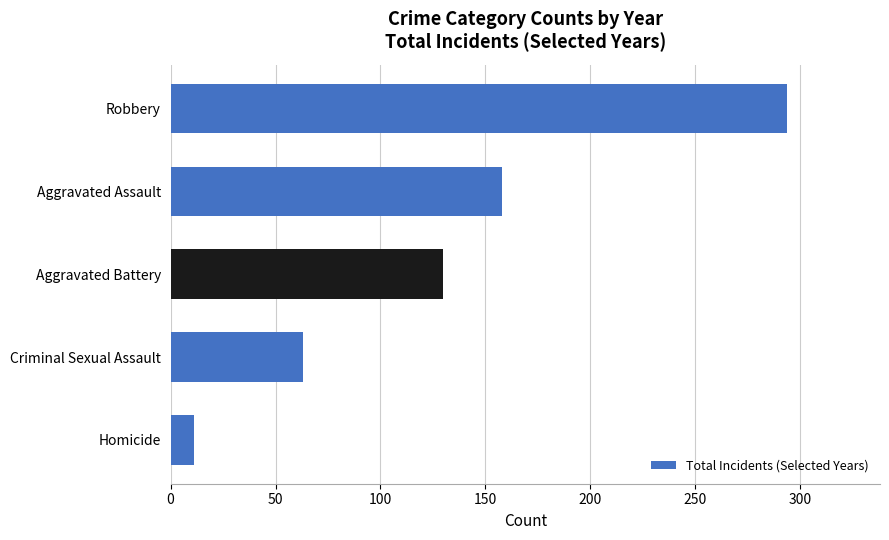

True or false: the data shows 35 at Criminal Sexual Assault.

False